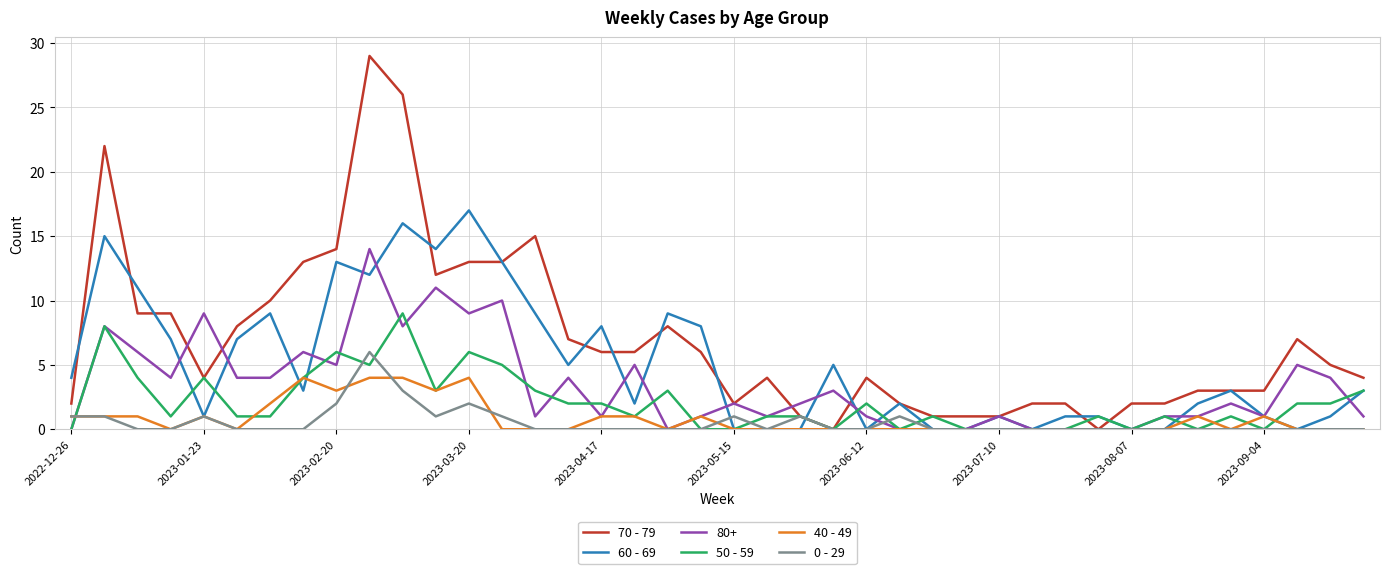

Which series has the largest total across all categories?

70 - 79